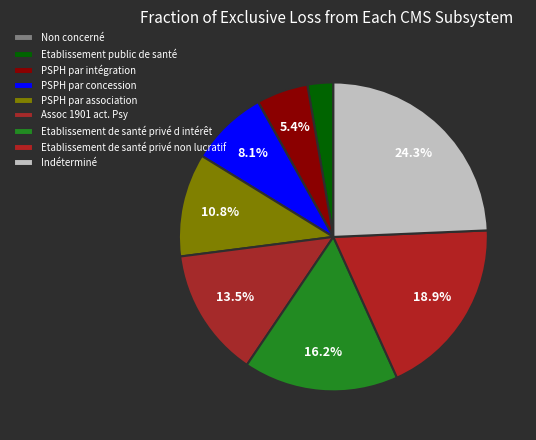

Count the number of slices in the pie.

9